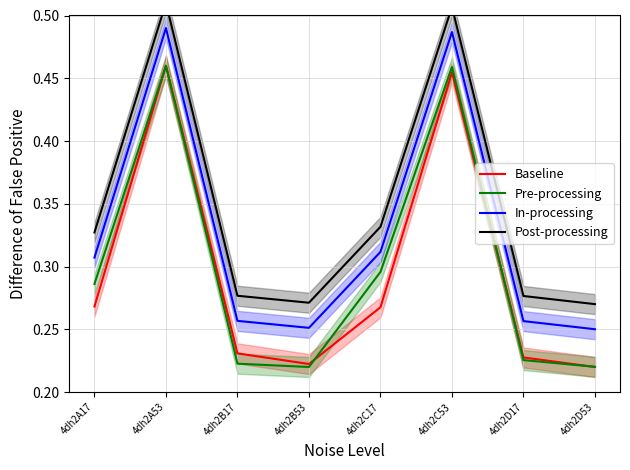

What is the greatest value displayed?

0.5